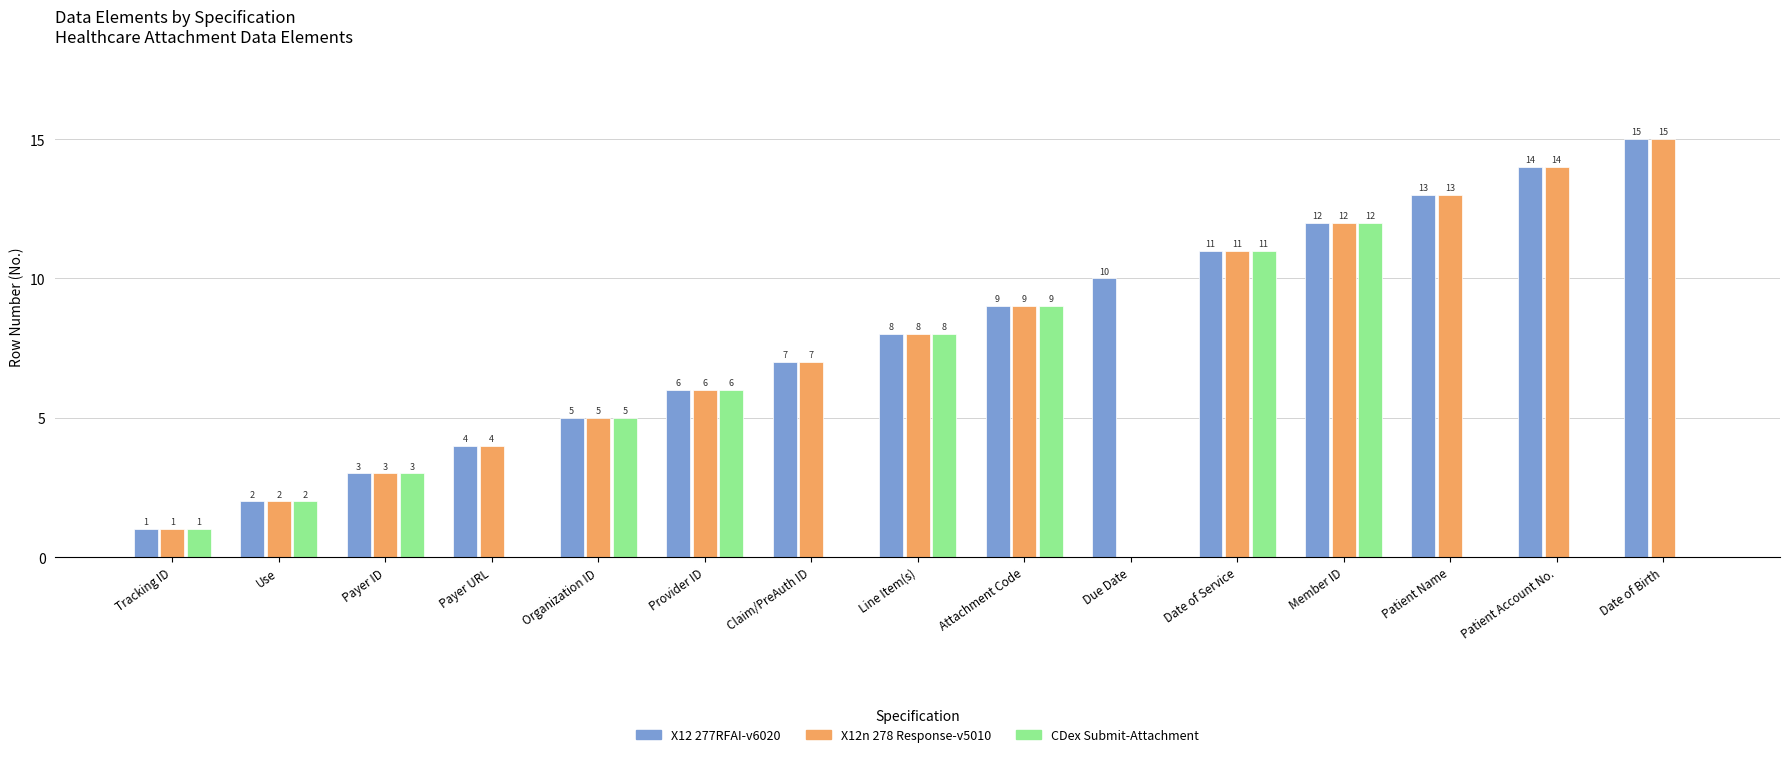

What is the sum of the CDex Submit-Attachment values at Attachment Code and Use?

11